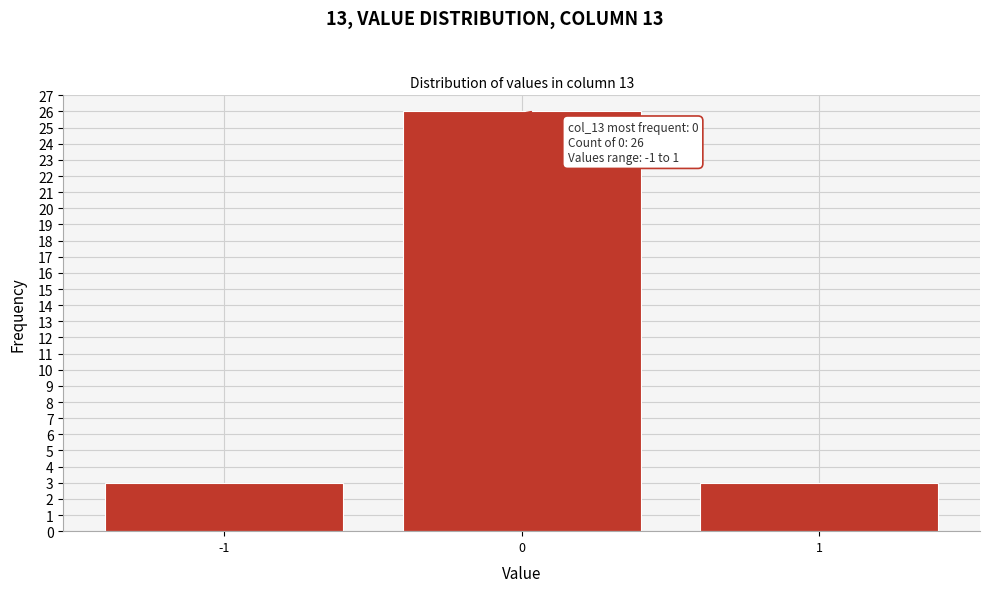

Reading right to left, list all the values displayed in this chart.

1=3	0=26	-1=3